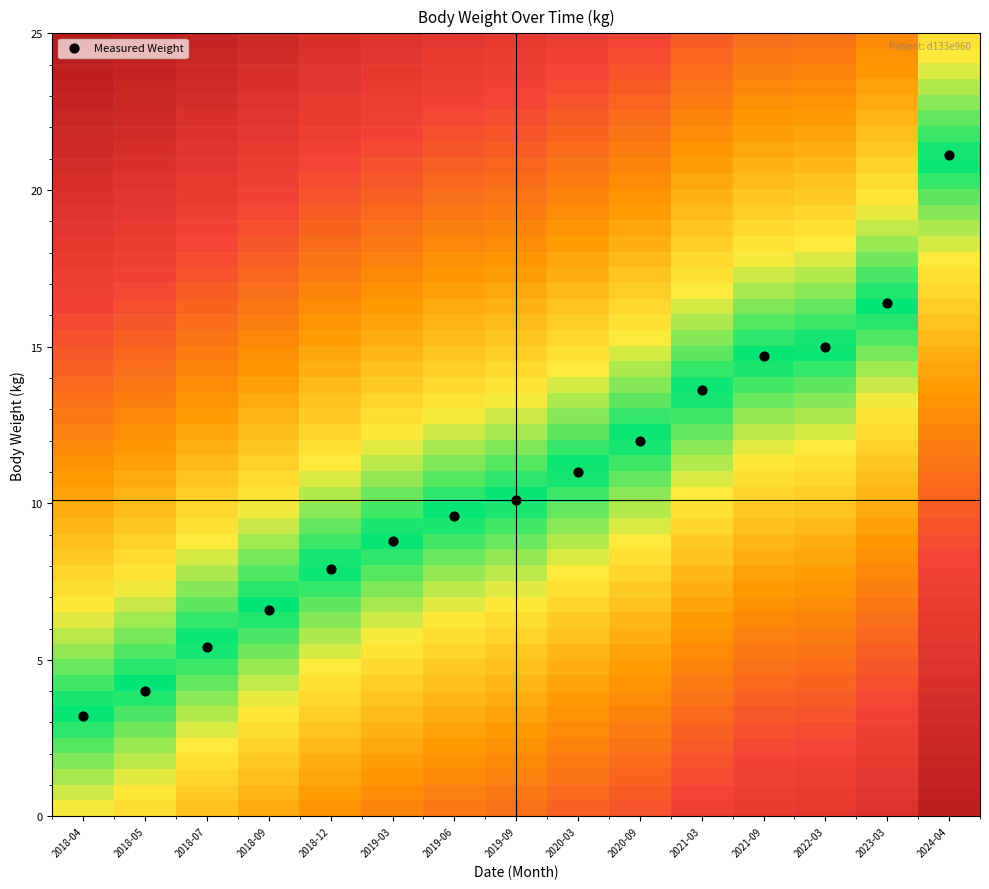

What is the range of Y values (max minus min)?

17.9